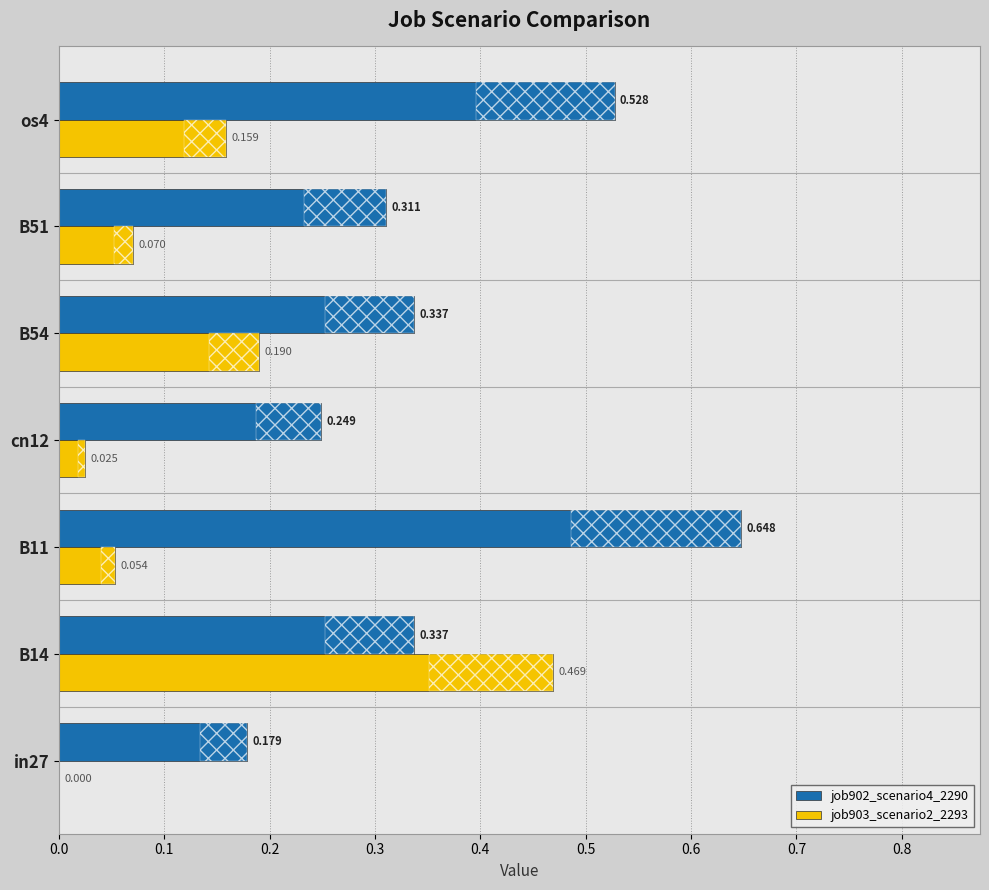

At how many categories does at least one series exceed 0?

7